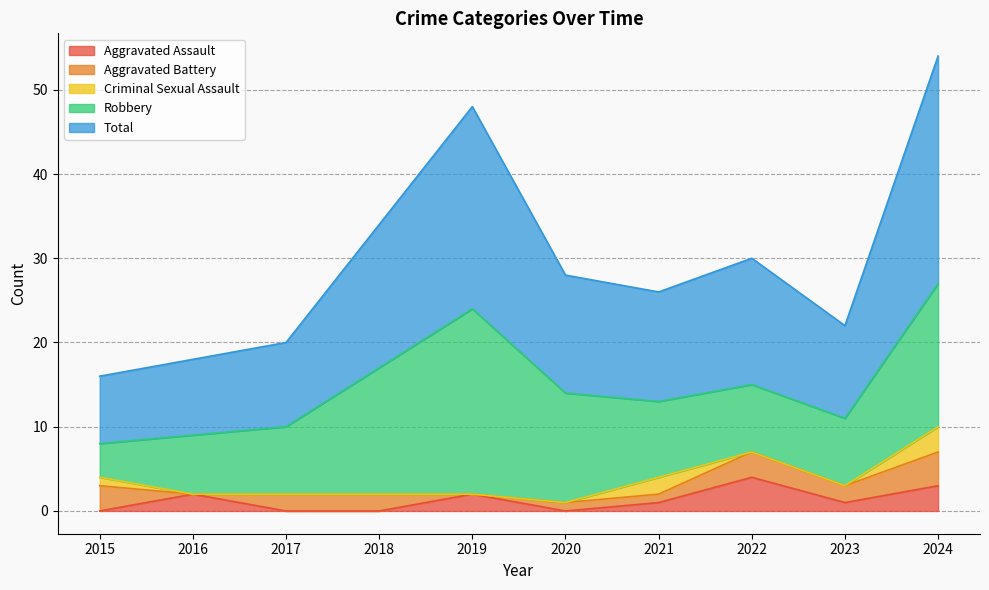

What is the spread (max minus min) of values at 2015?

8